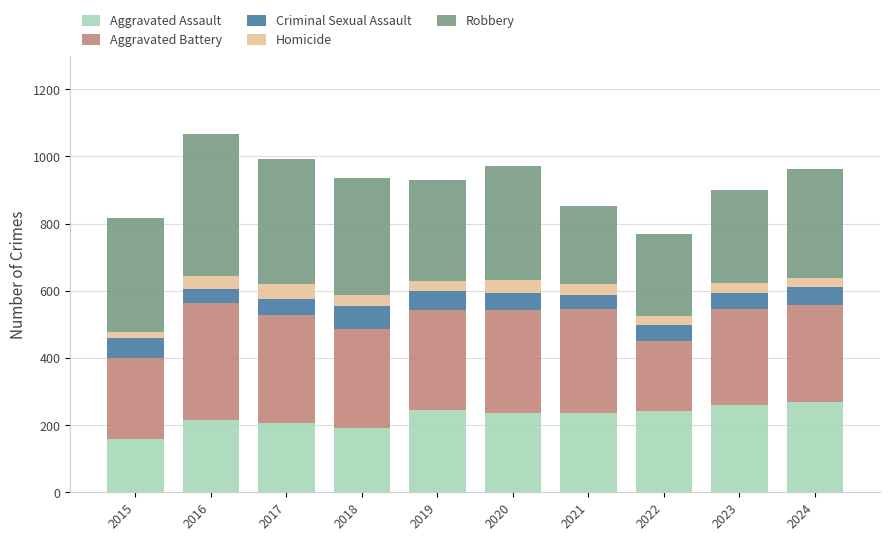

The value of Aggravated Assault at 2021 is 140. True or false?

False